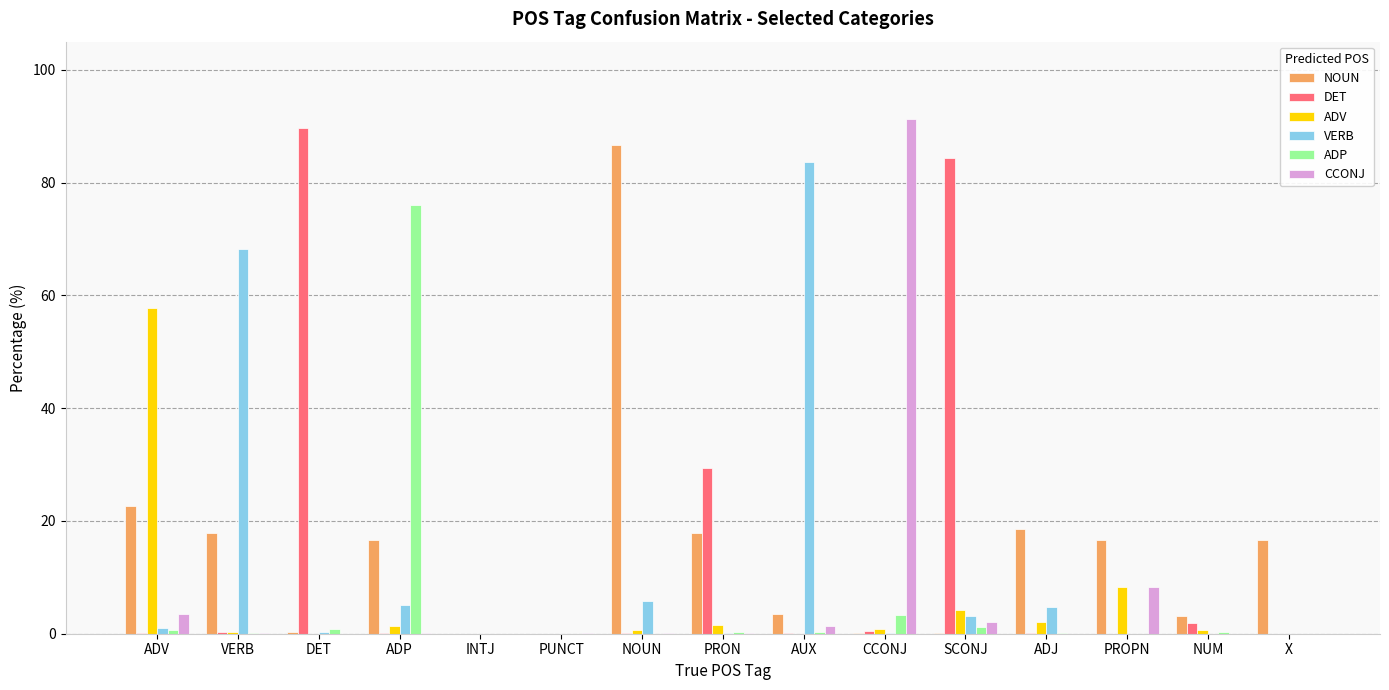

What is the greatest value displayed?

91.3